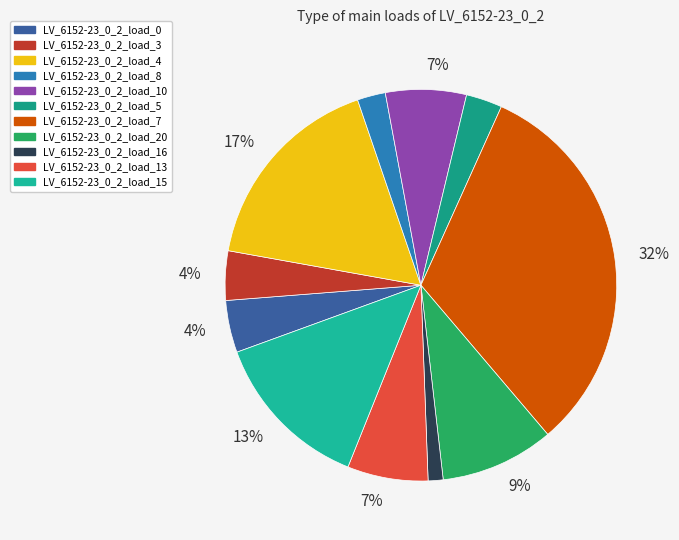

Count the number of slices in the pie.

11